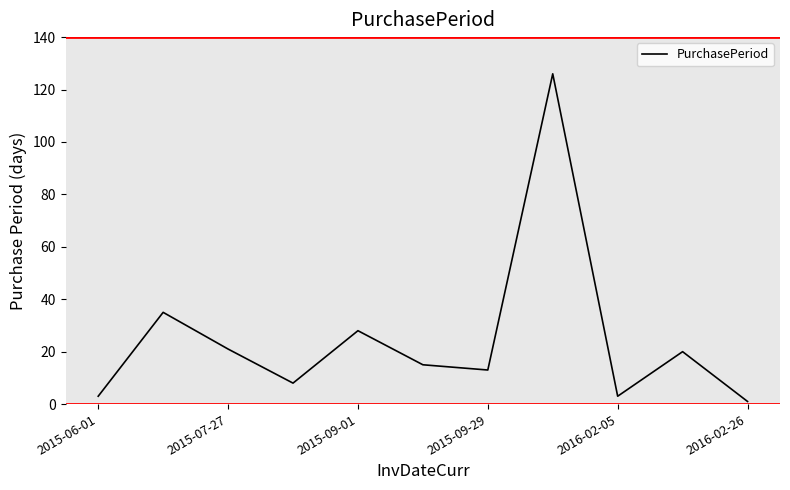

Count the number of data series in this chart.

1